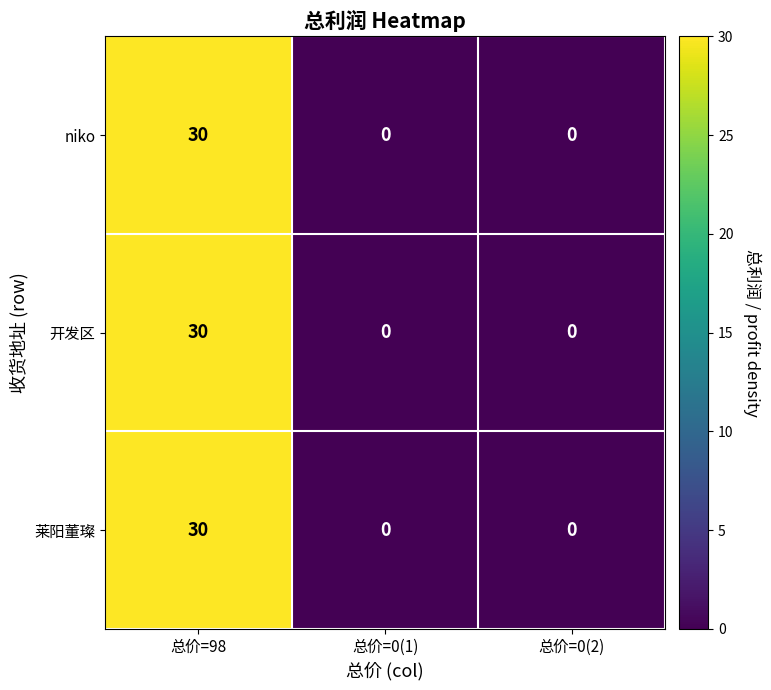

Is it true that 开发区 equals 0 at 总价=0(1)?

True